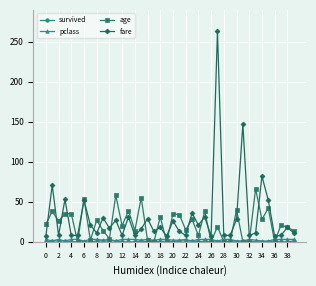

What is the greatest value displayed?

263